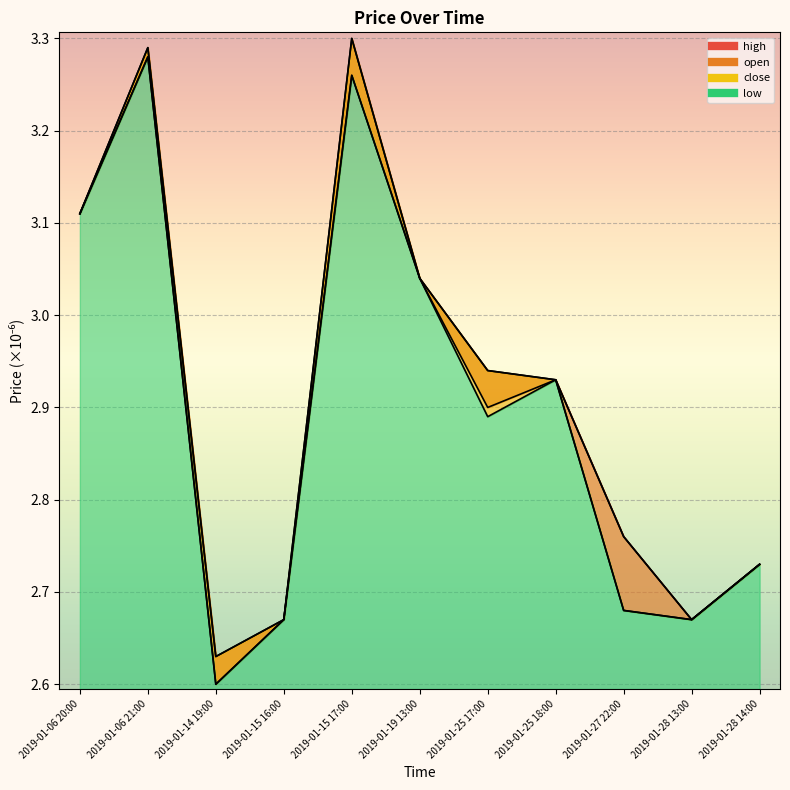

Which series has the largest total across all categories?

high